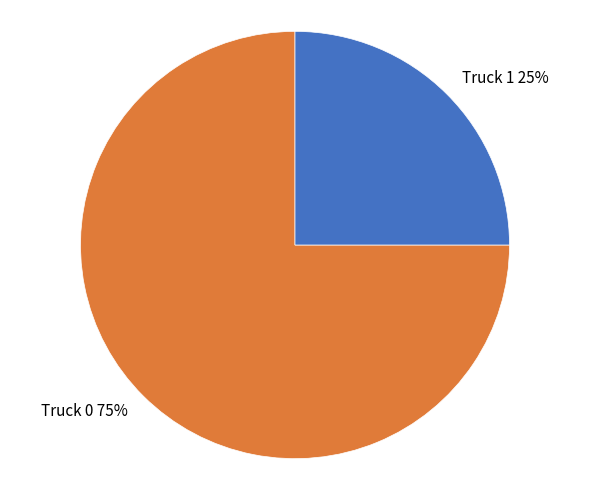

Count the number of slices in the pie.

2